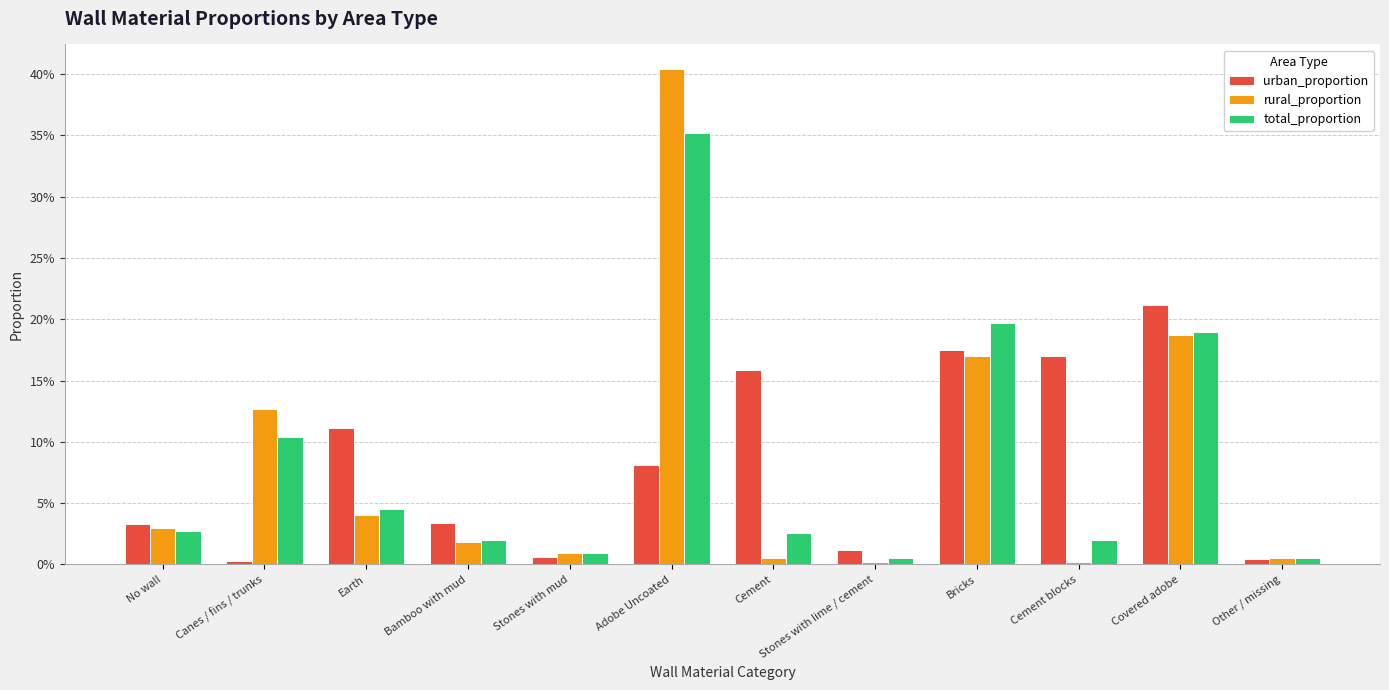

The value of total_proportion at Bamboo with mud is 0.0. True or false?

False